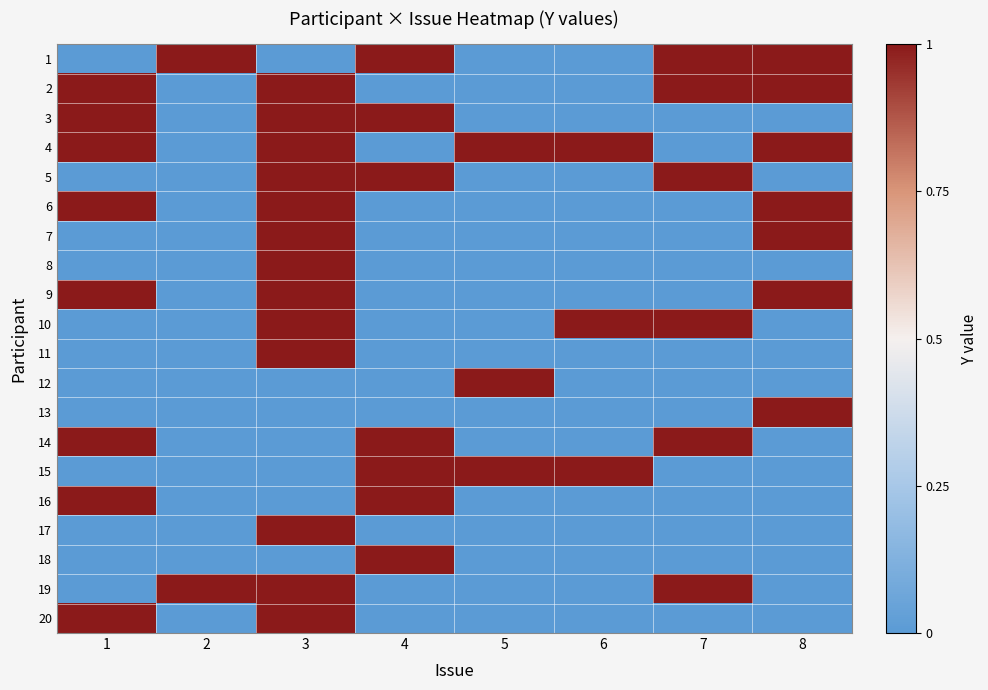

What is the maximum value shown in the chart?

1